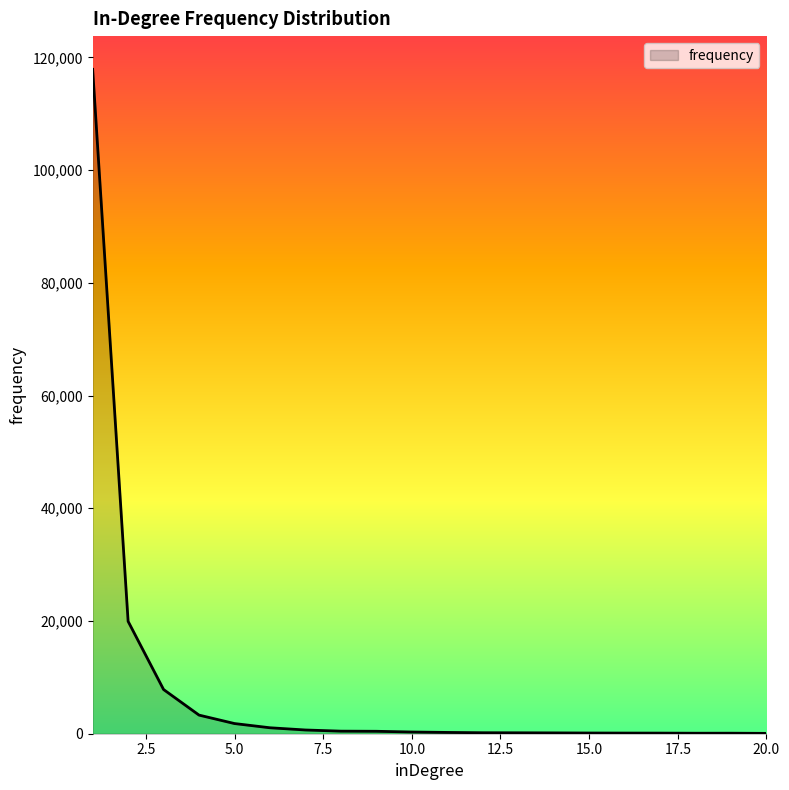

What is the difference between the maximum and minimum values?

117829